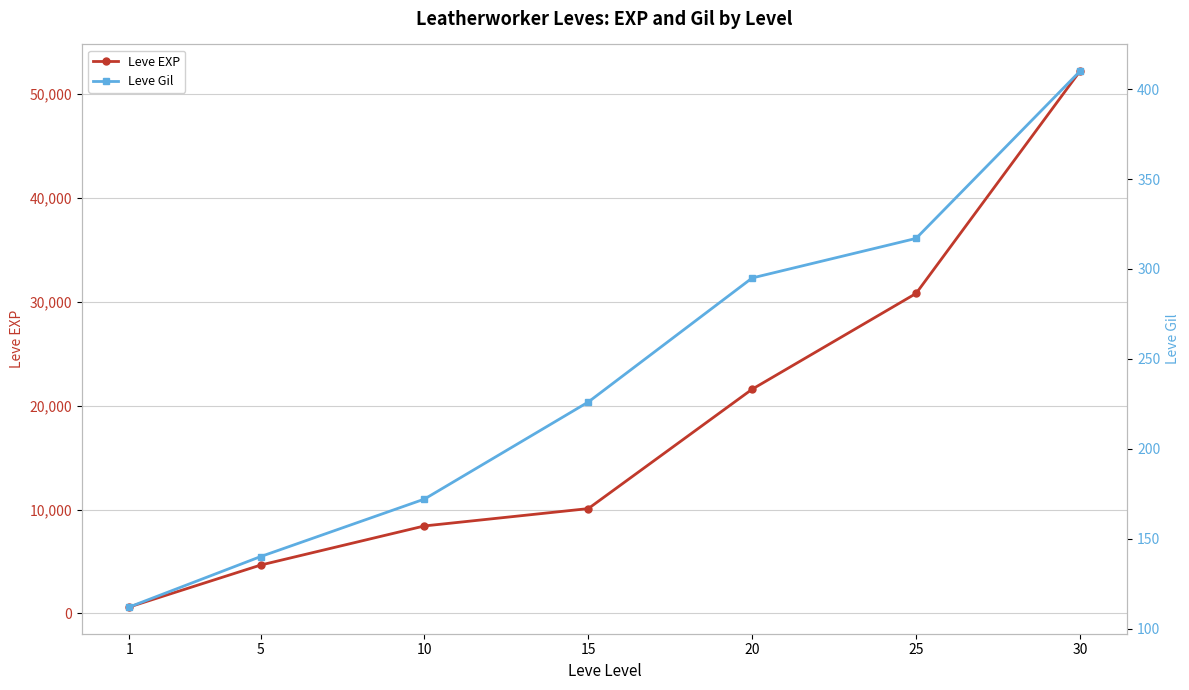

What are all the series names shown in the legend?

Leve EXP, Leve Gil